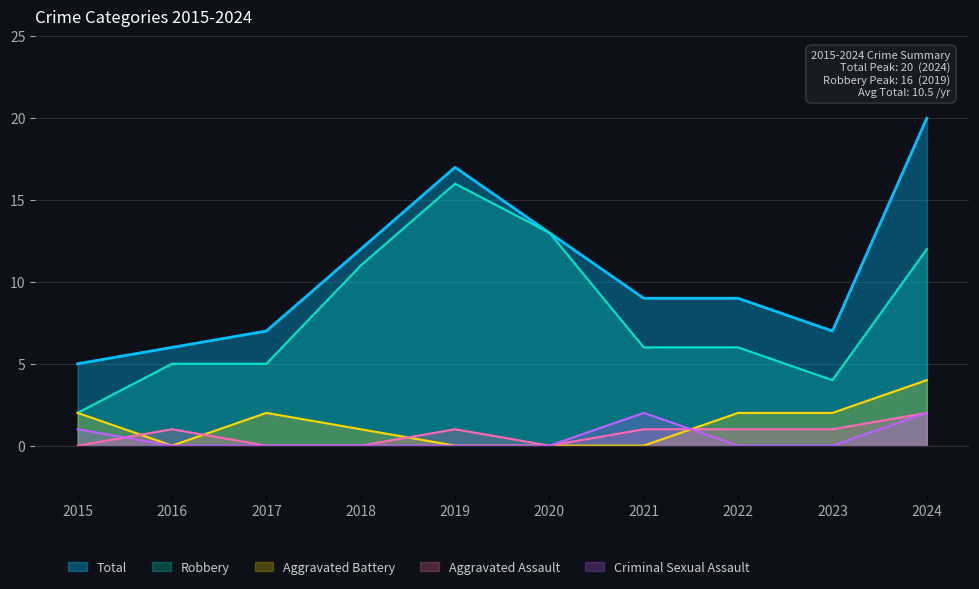

Does the chart display data point markers on the line(s)?

No